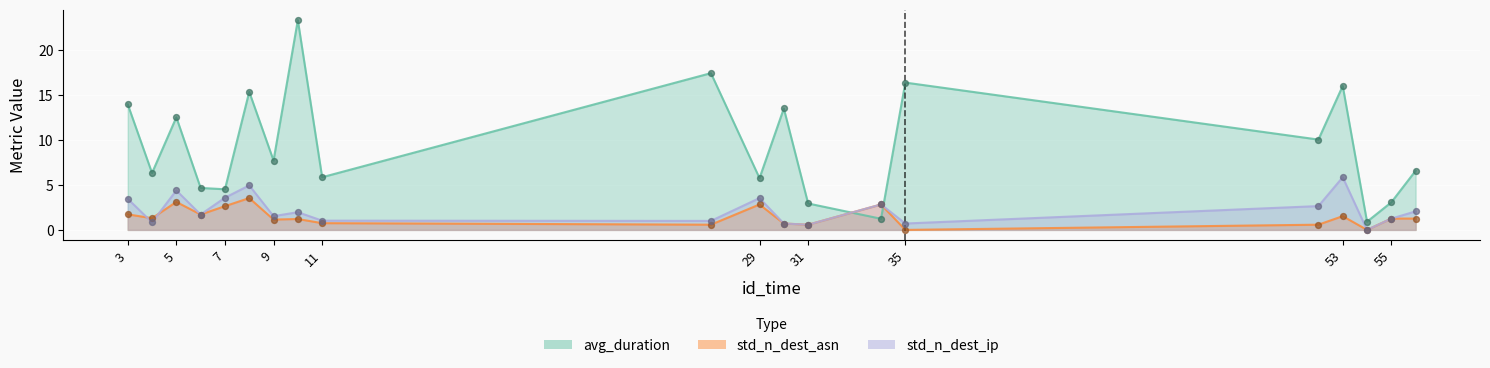

Which series contains the lowest Y value?

std_n_dest_asn